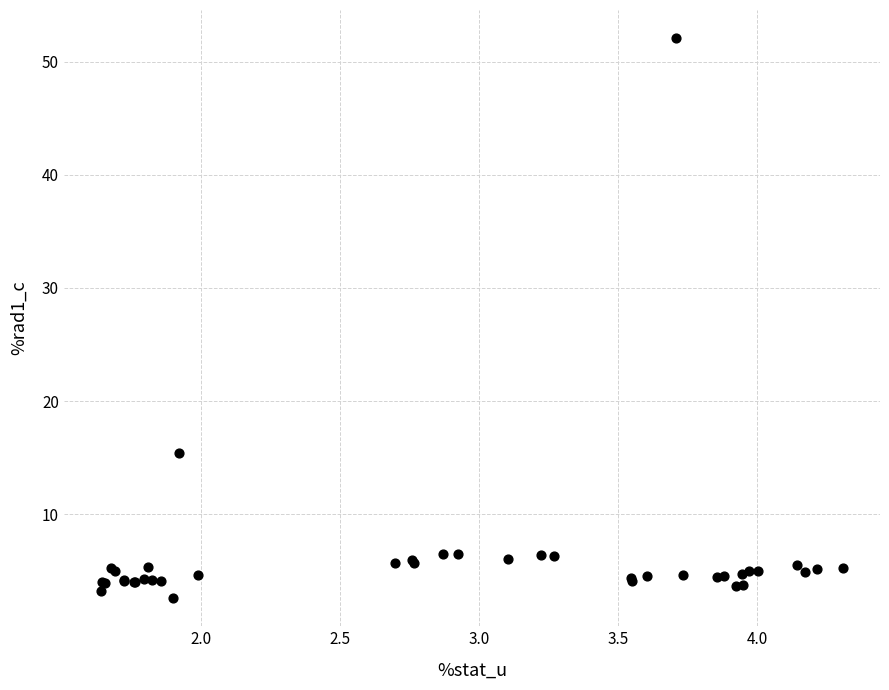

What Y value in the scatter plot is closest to 27?

15.4